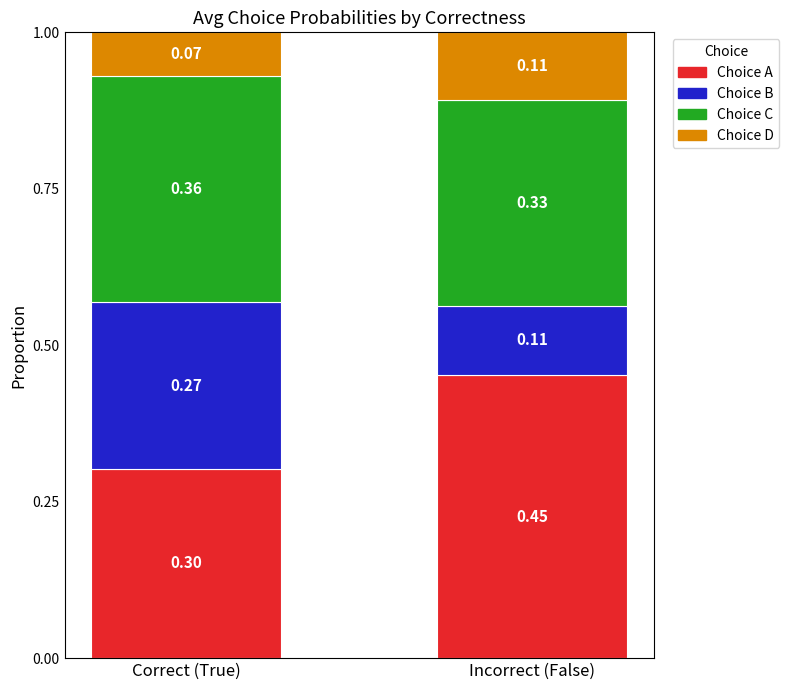

Are the bars horizontal?

No